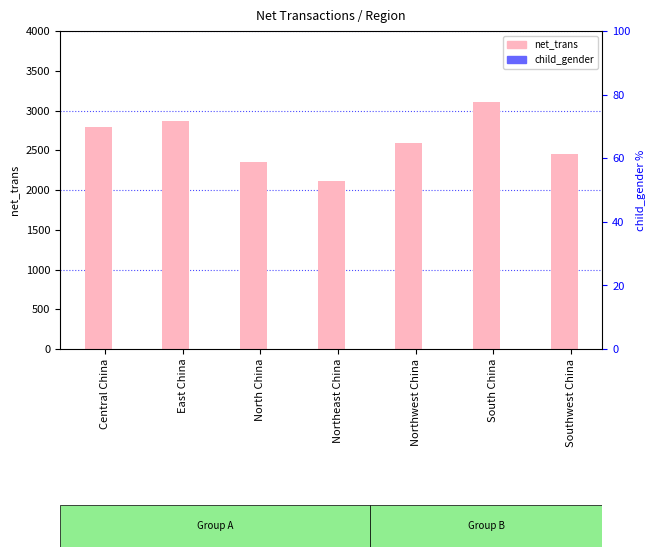

Count the number of categories in the chart.

7